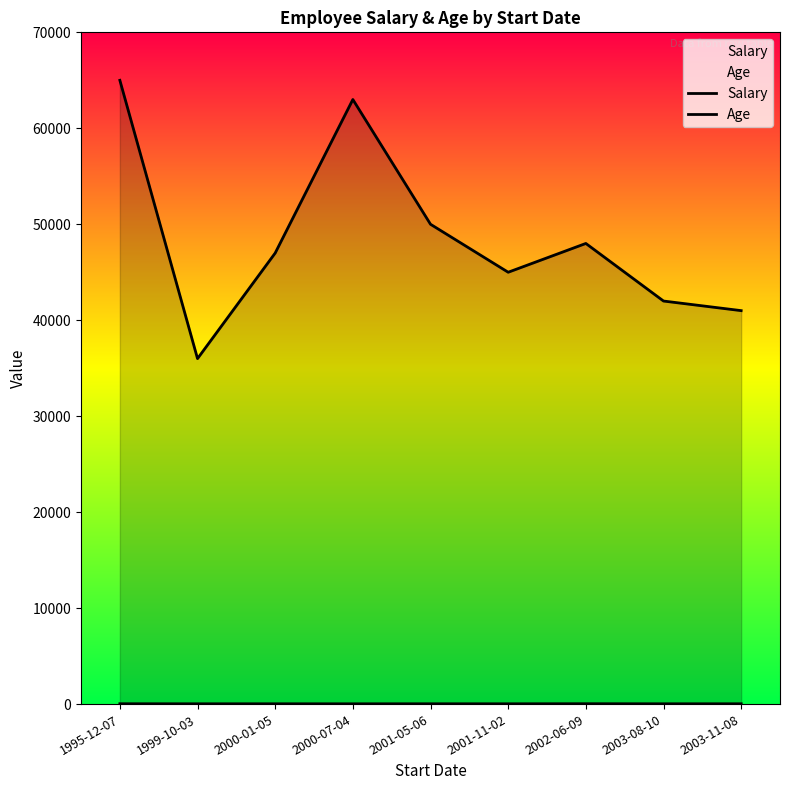

The value of Salary at 2002-06-09 is 48000. True or false?

True